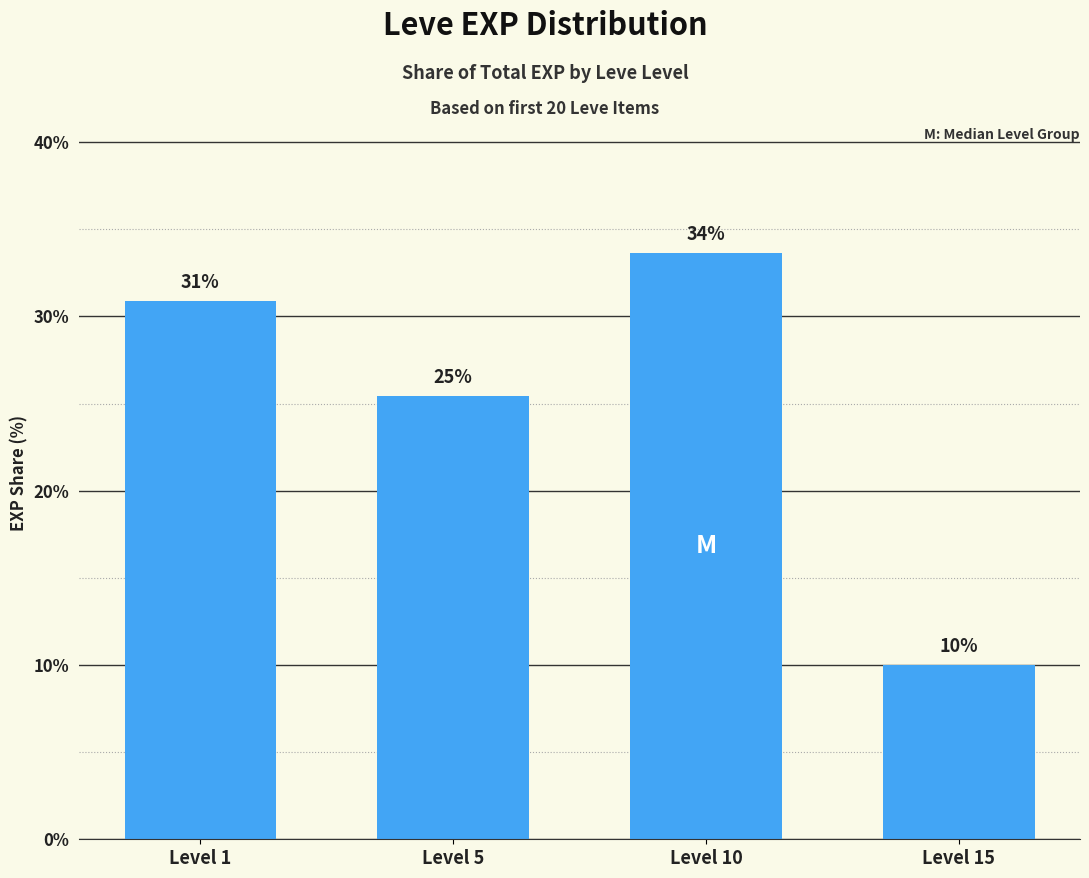

List the labels in order of value, largest first.

Level 10, Level 1, Level 5, Level 15